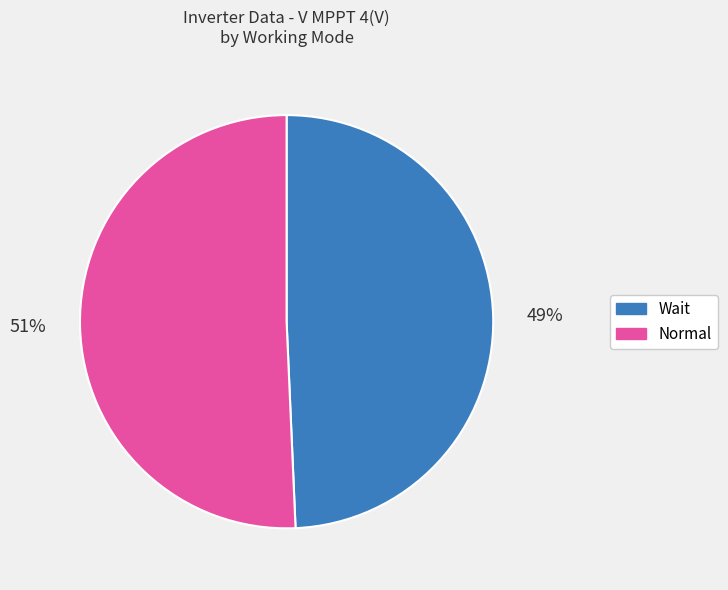

Is the sum of Normal and Wait greater than half?

Yes